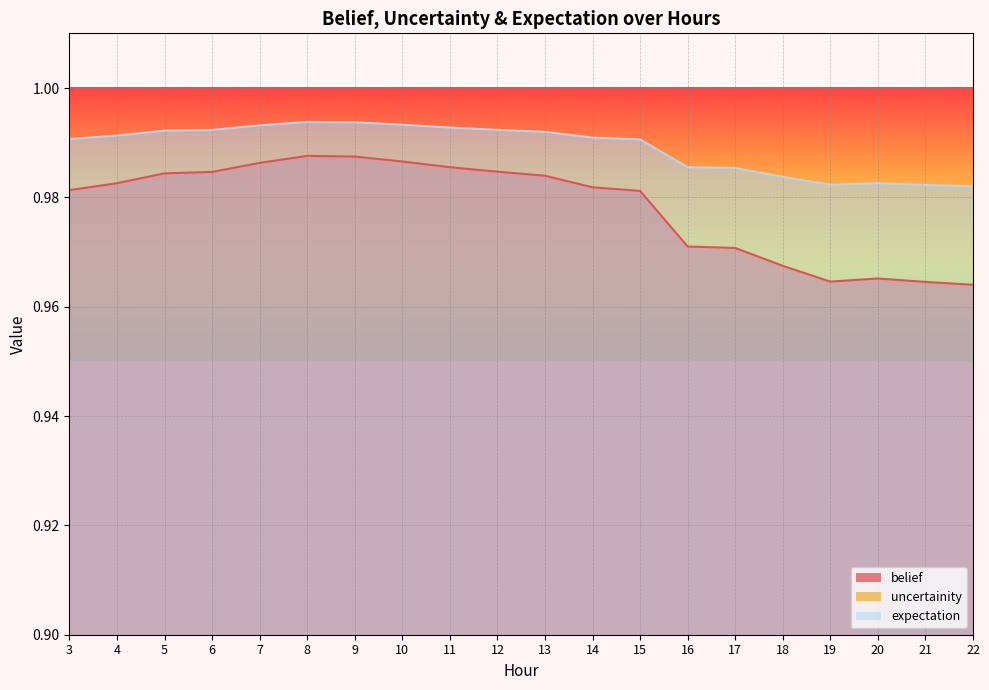

True or false: uncertainity and expectation cross at least once.

False